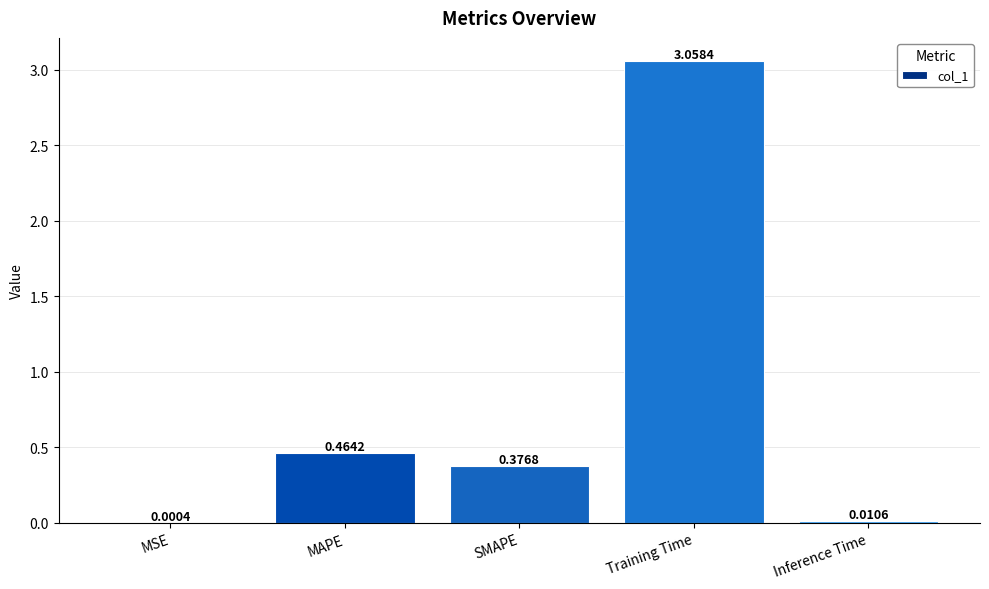

At which label is the value closest to 1?

MAPE